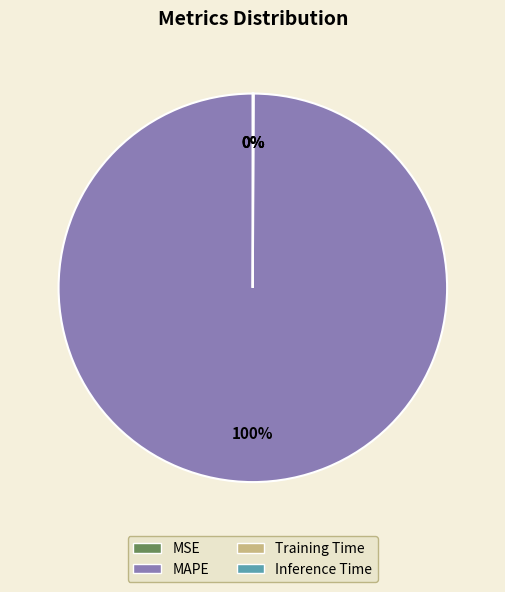

Is there any slice that represents more than half of the pie?

Yes